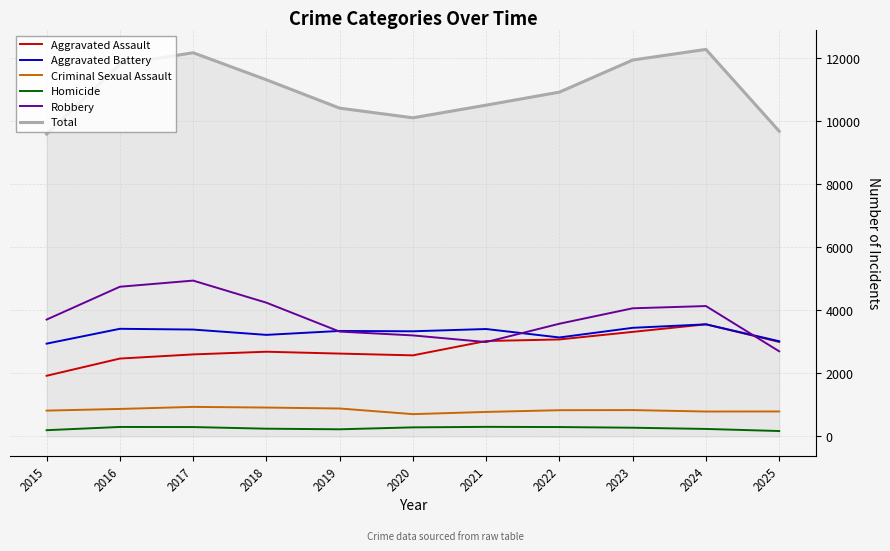

True or false: Aggravated Assault and Total intersect in this chart.

False